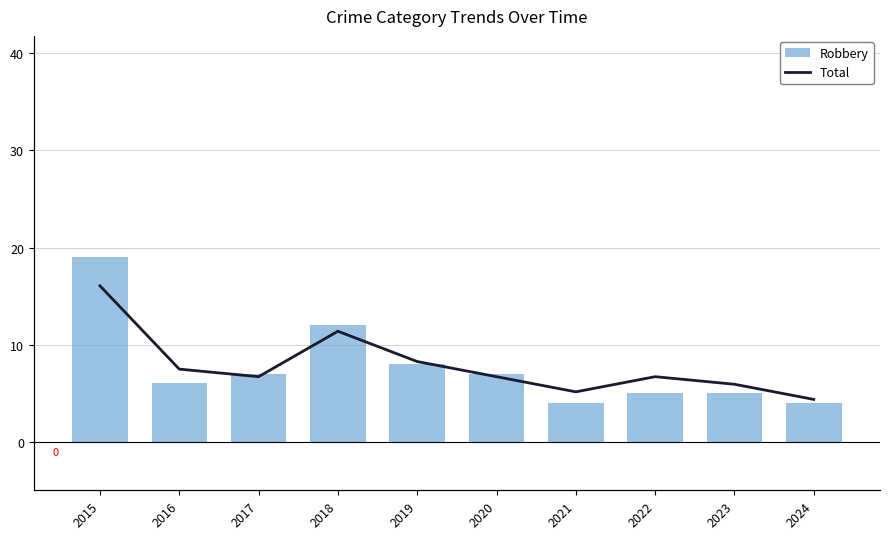

Does the chart contain any negative values?

No